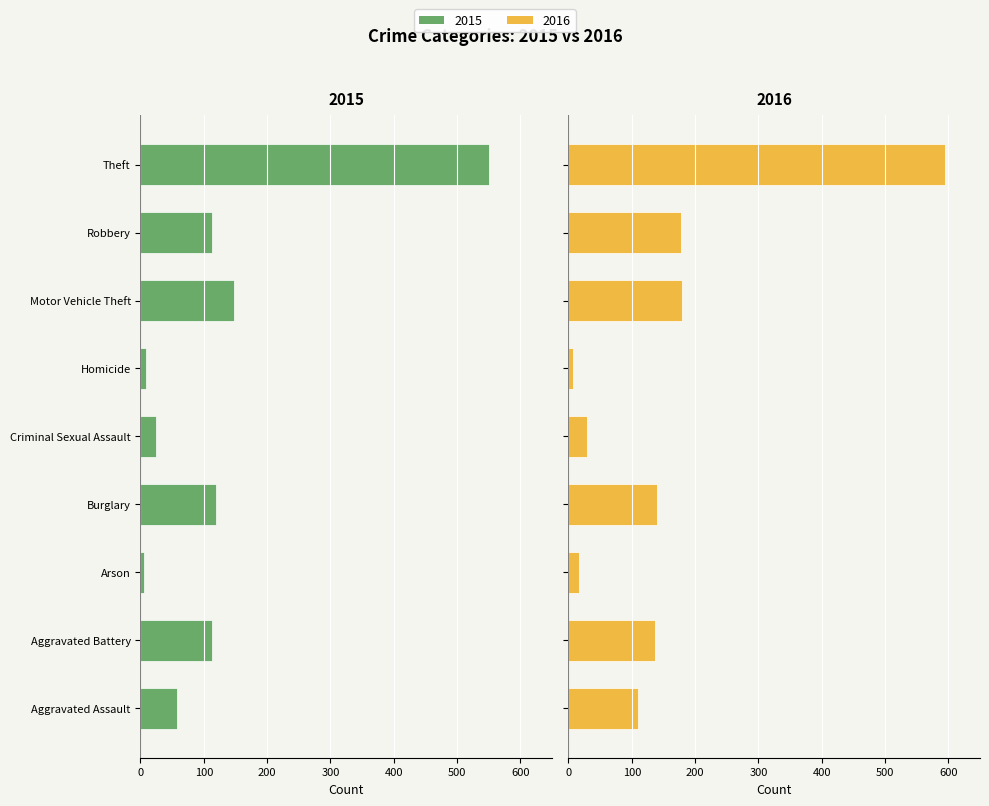

Which category has the lowest value across all series?

Theft